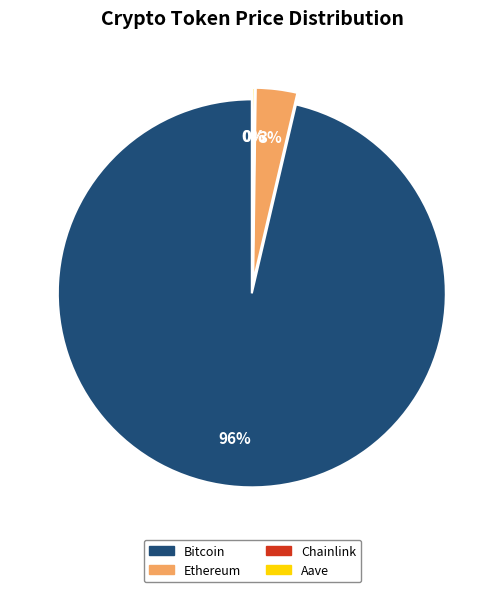

The Ethereum slice represents 3% of the pie. True or false?

True